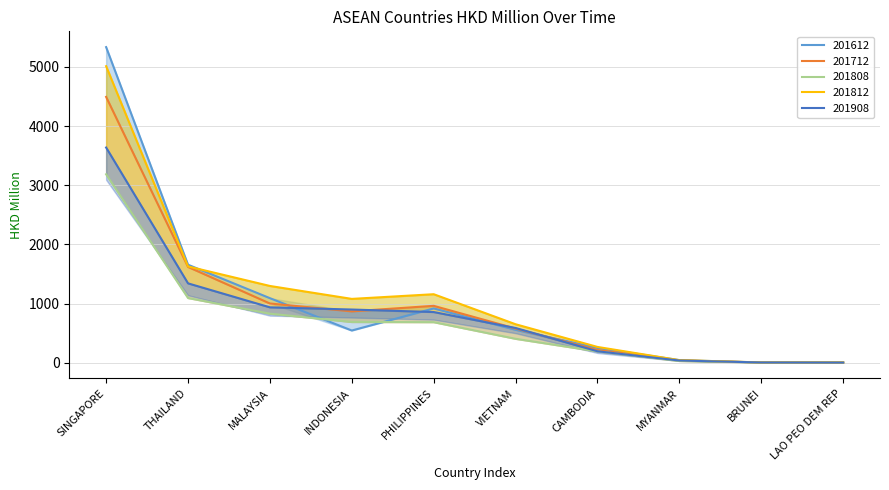

Which series ends up on top after the final intersection of 201612 and 201808?

201808